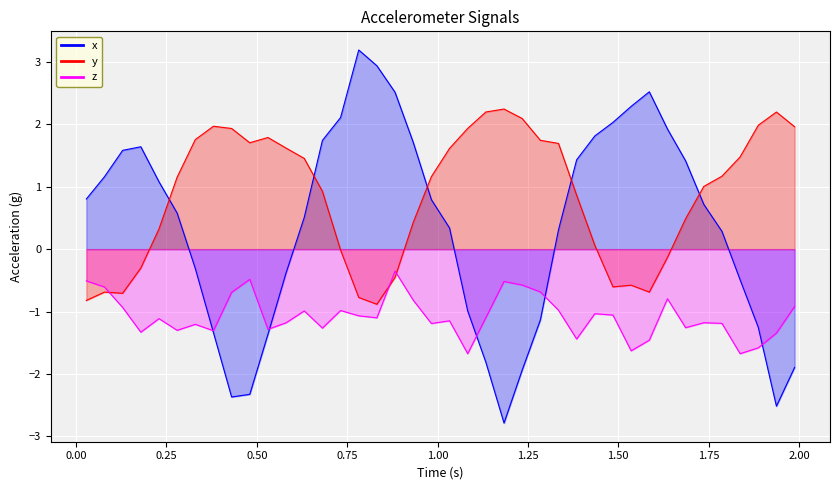

Is it true that z equals -0.6 at 2.25?

False